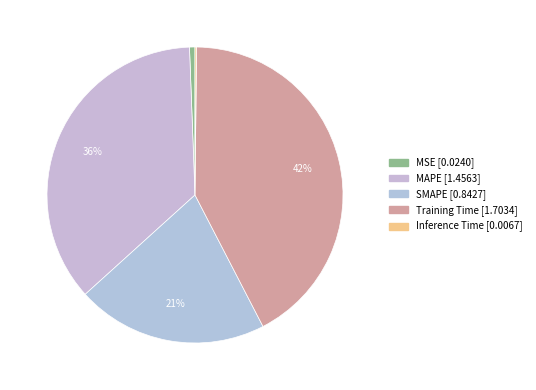

What is the smallest slice in the pie chart?

Inference Time